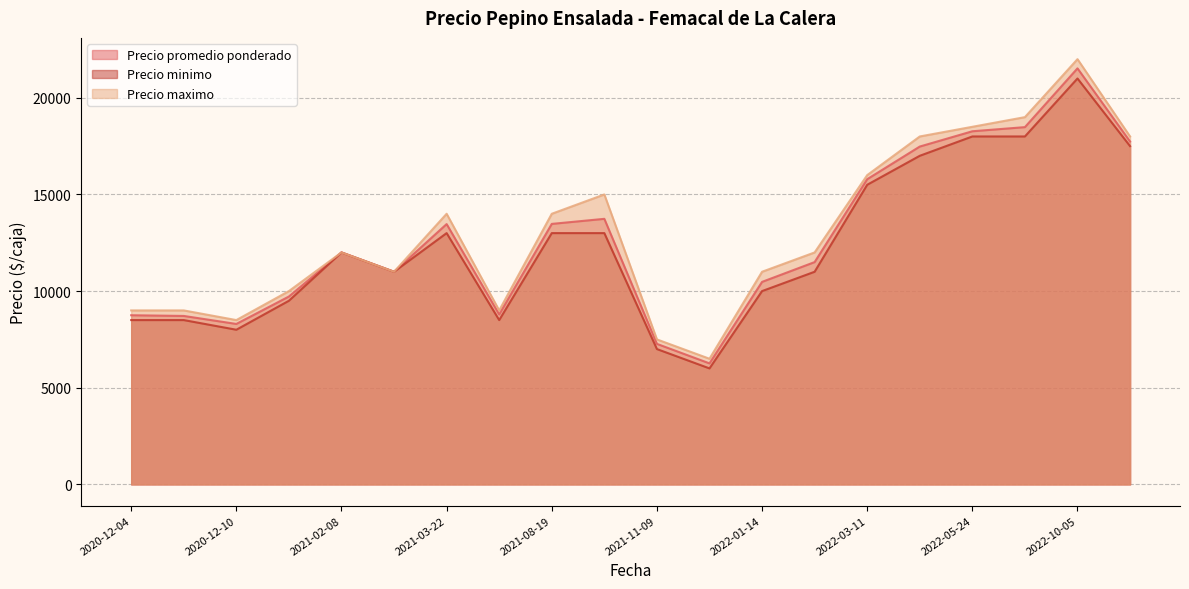

Which series has the largest range (max minus min)?

Precio maximo